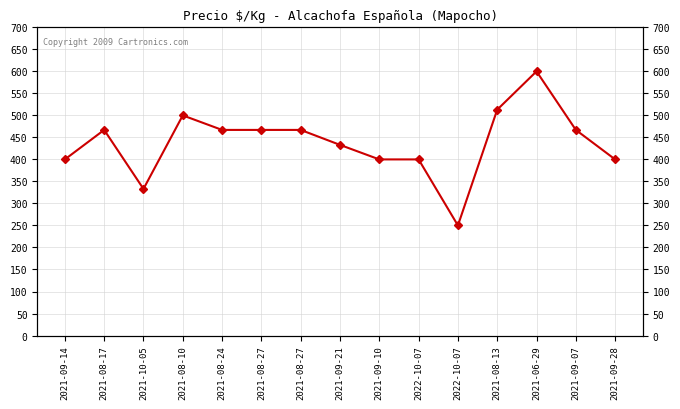

Reading right to left, what are all the values shown in this chart?

400	467	600	513	250	400	400	433	467	467	467	500	333	467	400